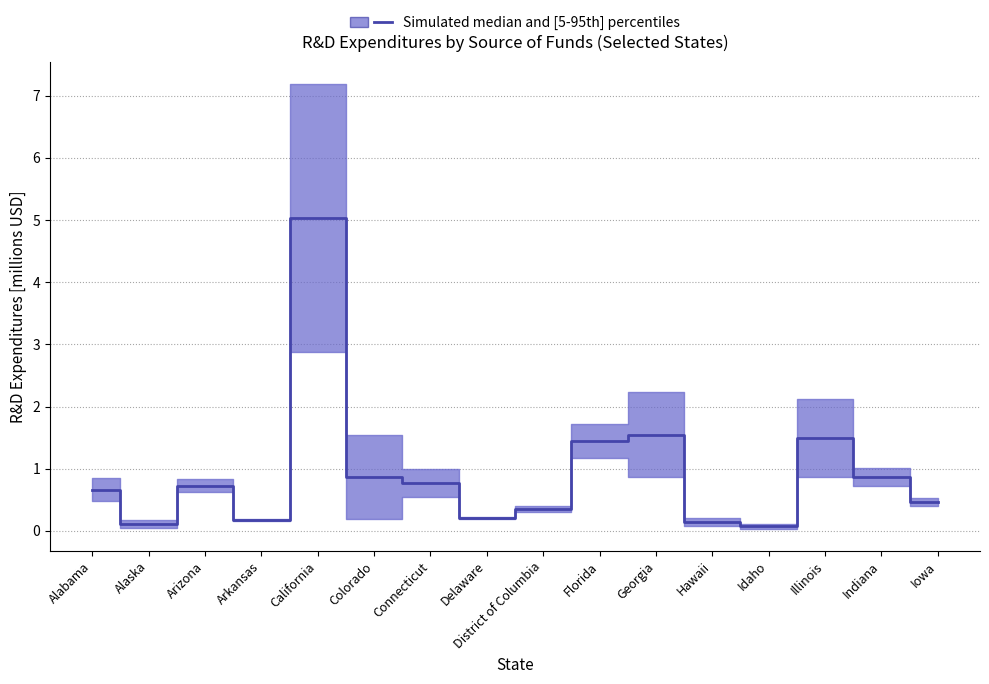

What is the change in value from Alaska to Indiana?

+0.8